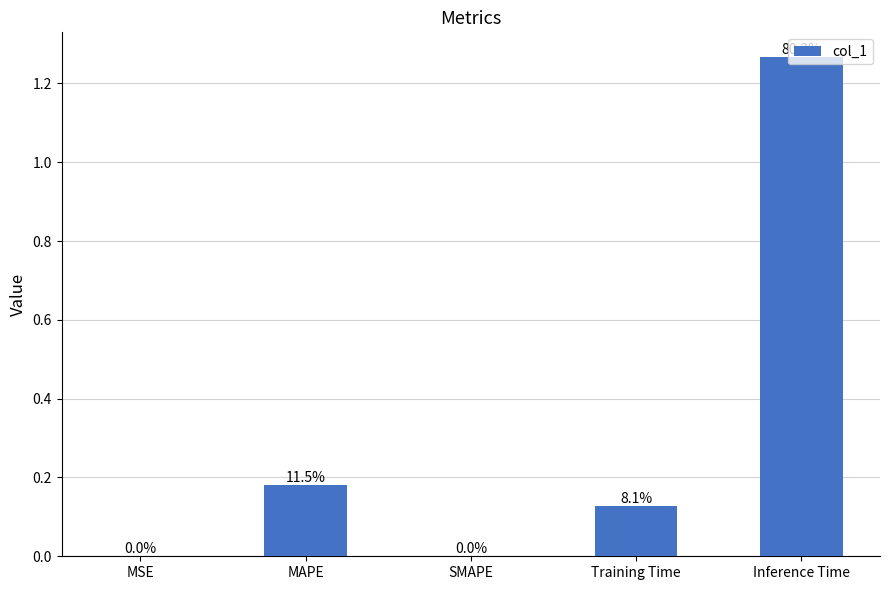

Rank the categories by value from highest to lowest.

Inference Time, MAPE, Training Time, MSE, SMAPE